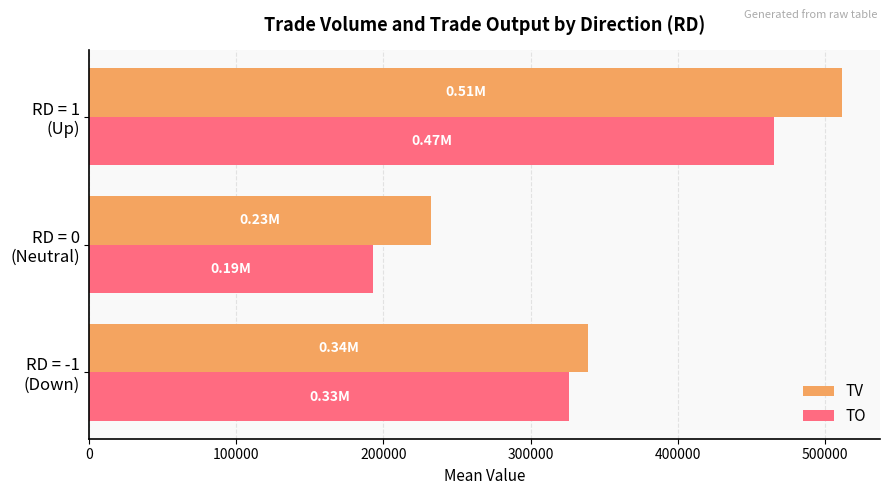

At how many categories does at least one series exceed 284067?

2